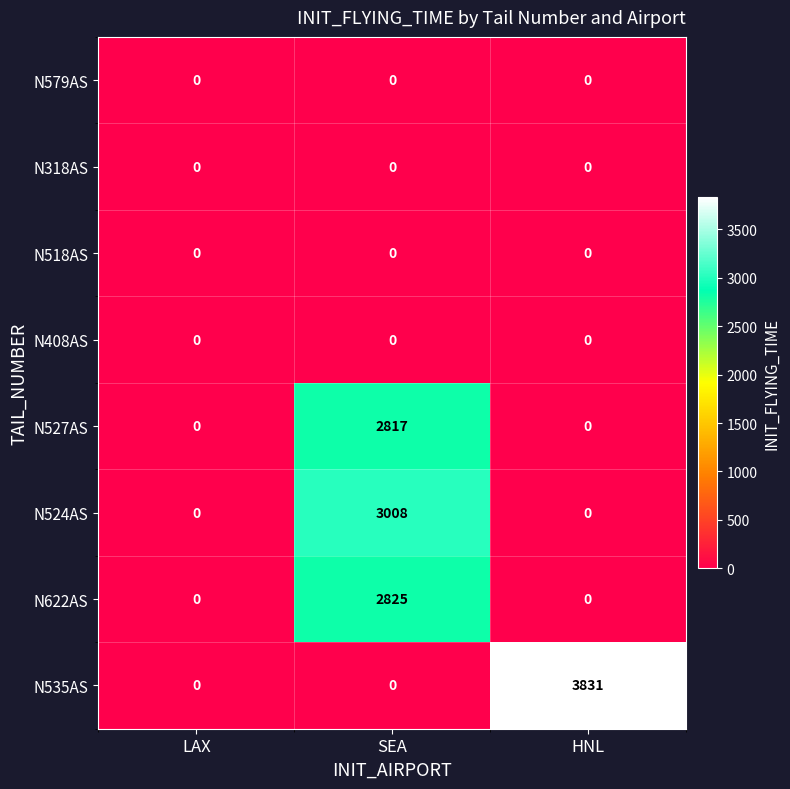

Which series changed the most between LAX and SEA?

N524AS